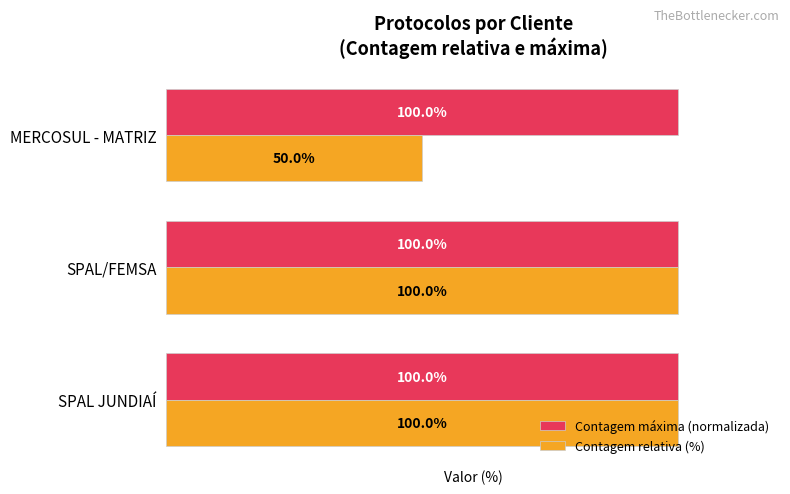

What are all the series names shown in the legend?

Contagem máxima (normalizada), Contagem relativa (%)